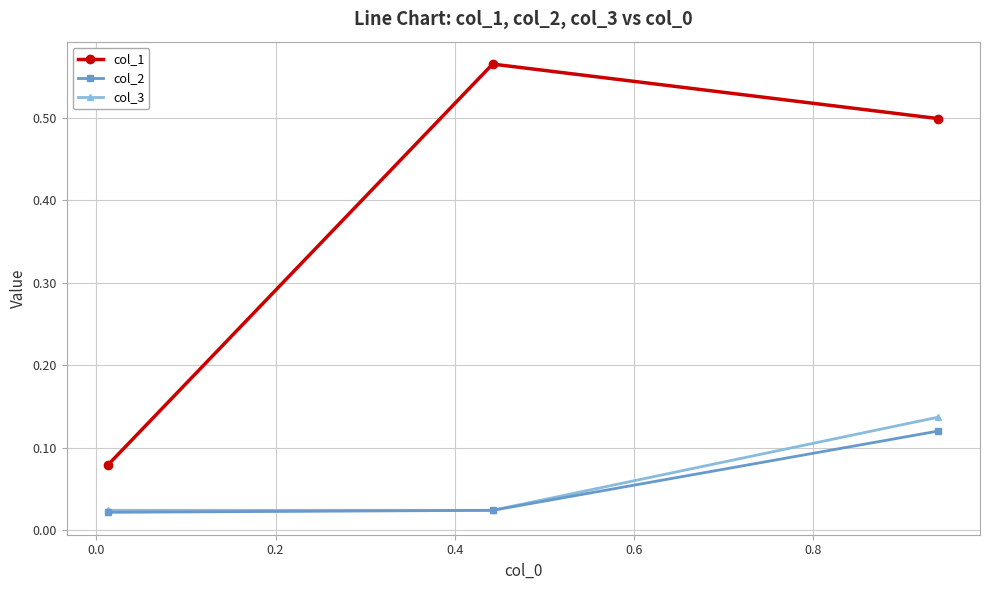

Which series has the largest total across all categories?

col_1